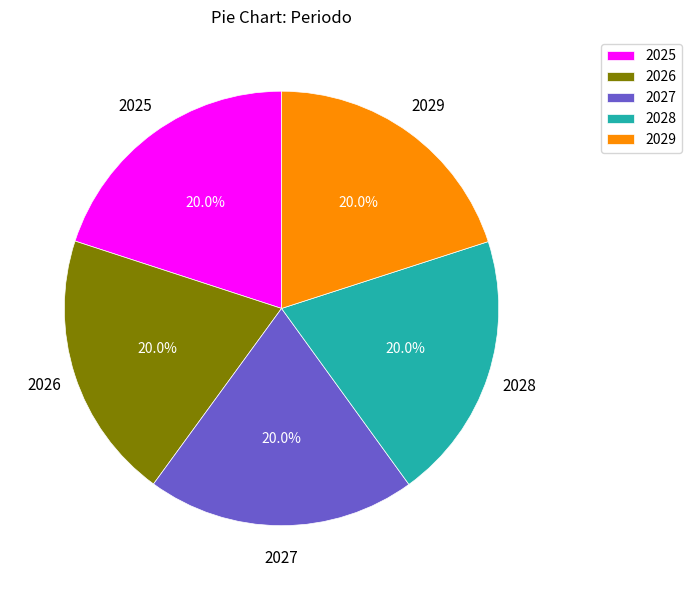

Approximately how many times larger is the value at 2028 compared to 2027?

1.0